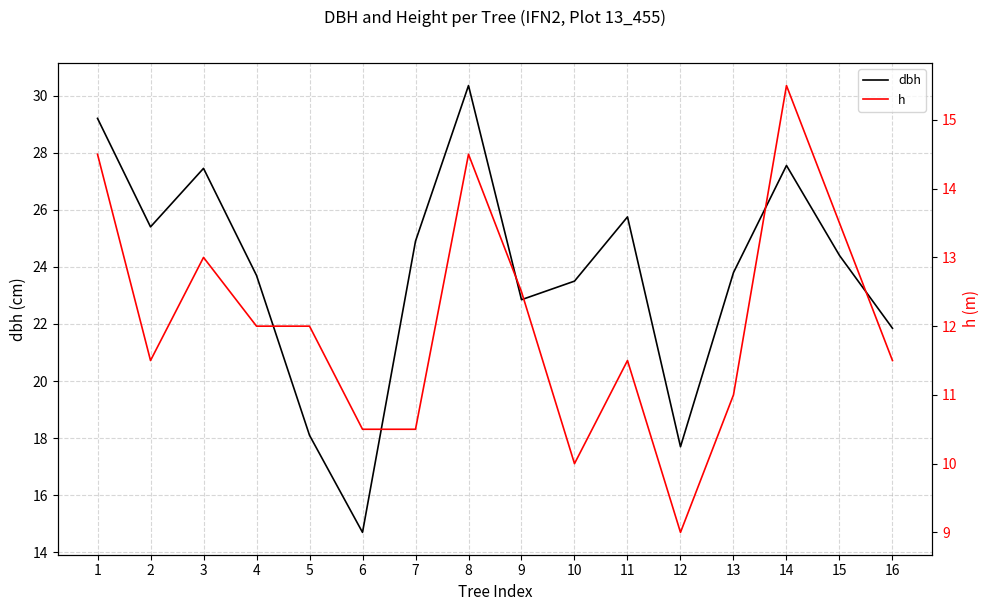

Reading left to right, extract all data points from this chart.

dbh: 29.2	25.4	27.4	23.7	18.1	14.7	24.9	30.4	22.9	23.5	25.8	17.7	23.8	27.6	24.4	21.9
h: 14.5	11.5	13.0	12.0	12.0	10.5	10.5	14.5	12.5	10.0	11.5	9.0	11.0	15.5	13.5	11.5